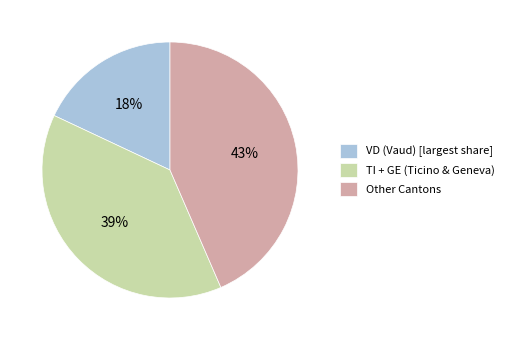

Count the number of slices in the pie.

3